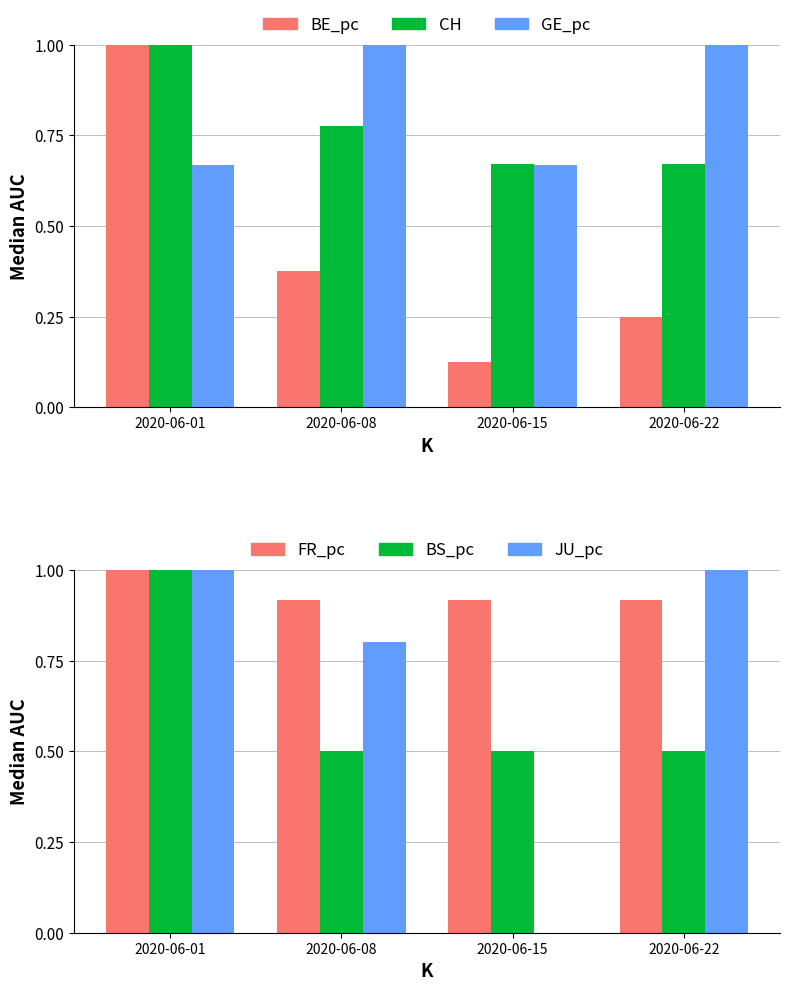

Which series has the largest total across all categories?

FR_pc